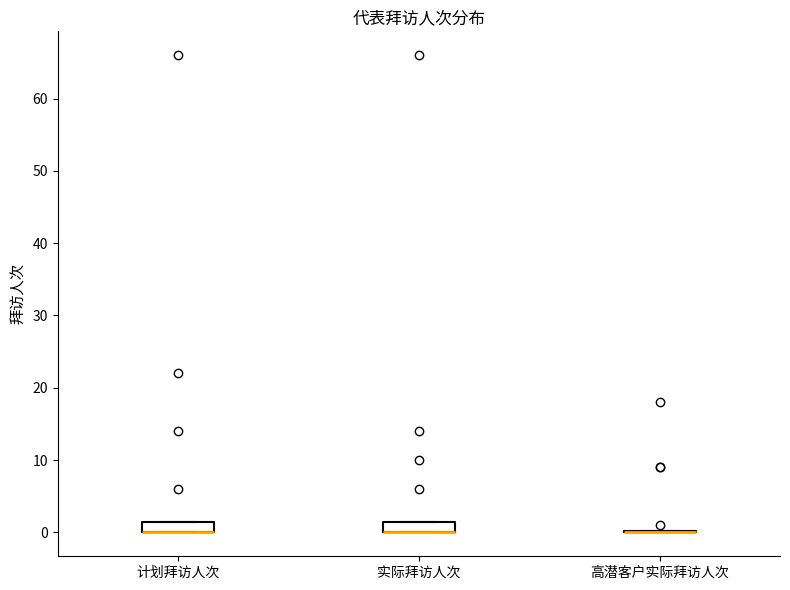

Reading left to right, read every box against the y-axis: the position of its median line, the range the box covers, and the ends of its whiskers. The values are not printed on the chart, so give them approximately, as read against the axis.

计划拜访人次: median 0 (drawn on the box's lower edge), box 0 to 2, whiskers 0 to 2
实际拜访人次: median 0 (drawn on the box's lower edge), box 0 to 2, whiskers 0 to 2
高潜客户实际拜访人次: box collapsed to a line at 0, whiskers 0 to 0